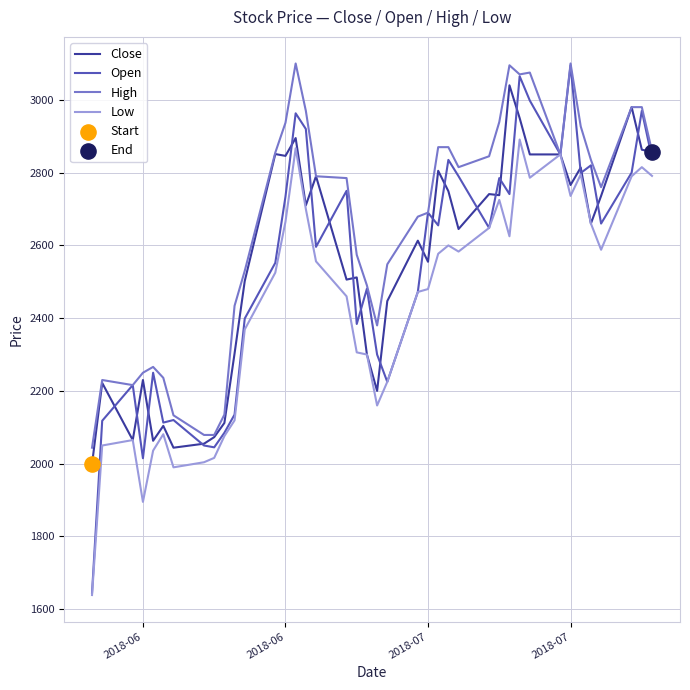

Which series has the largest total across all categories?

High